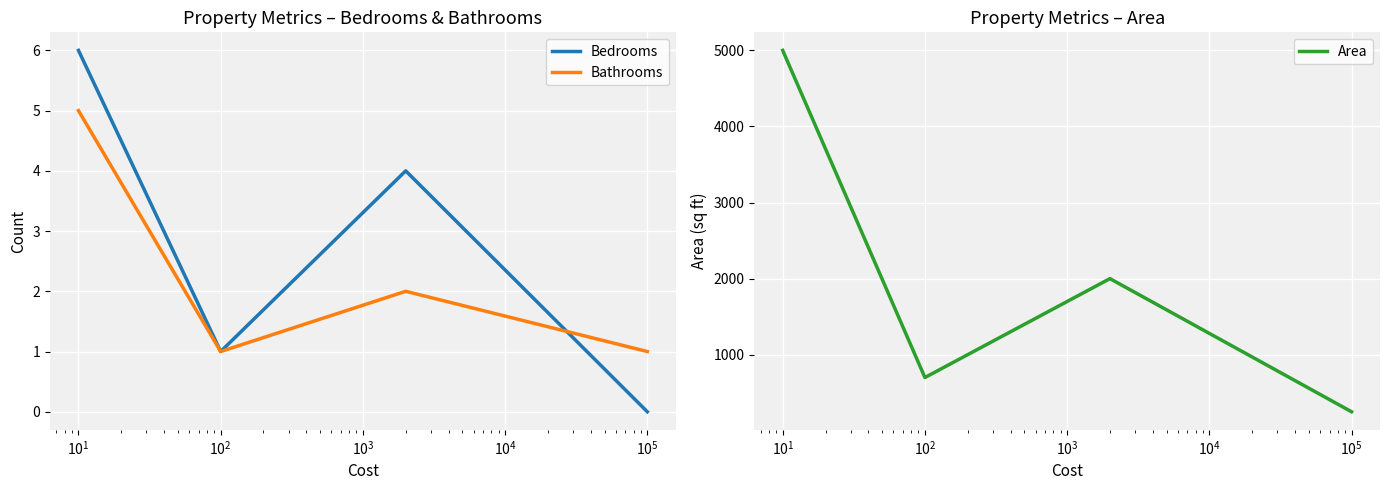

True or false: Area and Bedrooms intersect in this chart.

False